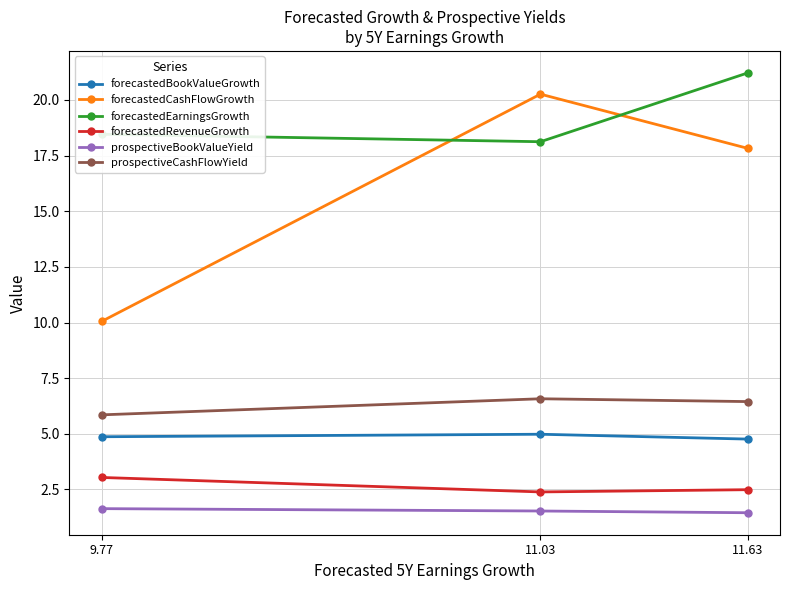

Reading left to right, what are all the values shown in this chart?

forecastedBookValueGrowth: 9.77=4.9	11.03=5.0	11.63=4.8
forecastedCashFlowGrowth: 9.77=10.1	11.03=20.3	11.63=17.8
forecastedEarningsGrowth: 9.77=18.5	11.03=18.1	11.63=21.2
forecastedRevenueGrowth: 9.77=3.0	11.03=2.4	11.63=2.5
prospectiveBookValueYield: 9.77=1.6	11.03=1.5	11.63=1.5
prospectiveCashFlowYield: 9.77=5.9	11.03=6.6	11.63=6.4